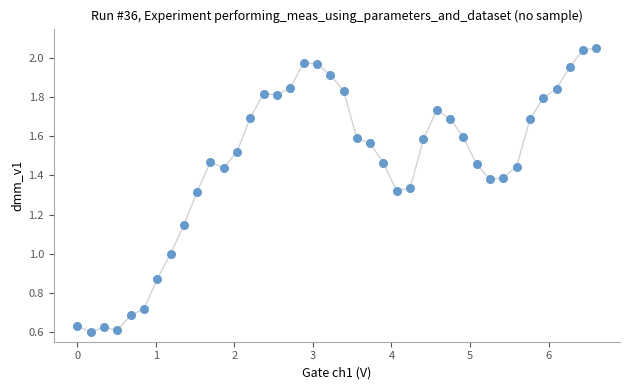

What is the range of X values (max minus min)?

6.6